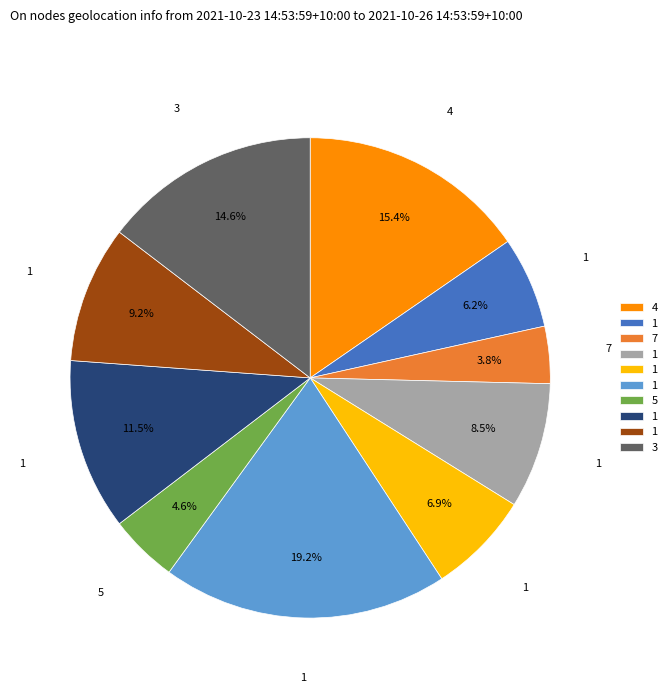

Count the number of slices in the pie.

10